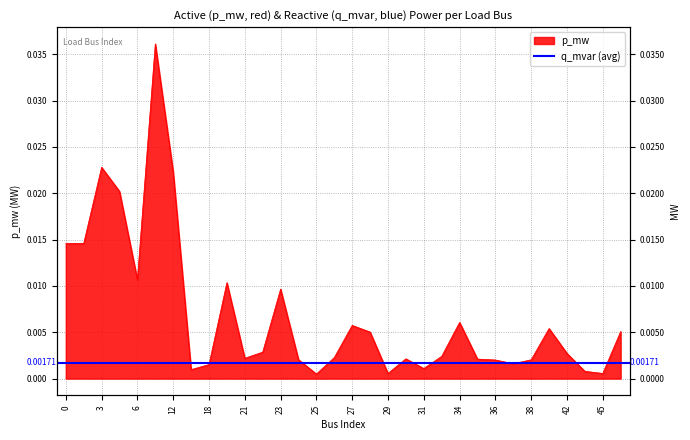

True or false: the data shows 0.0 at 18.

False